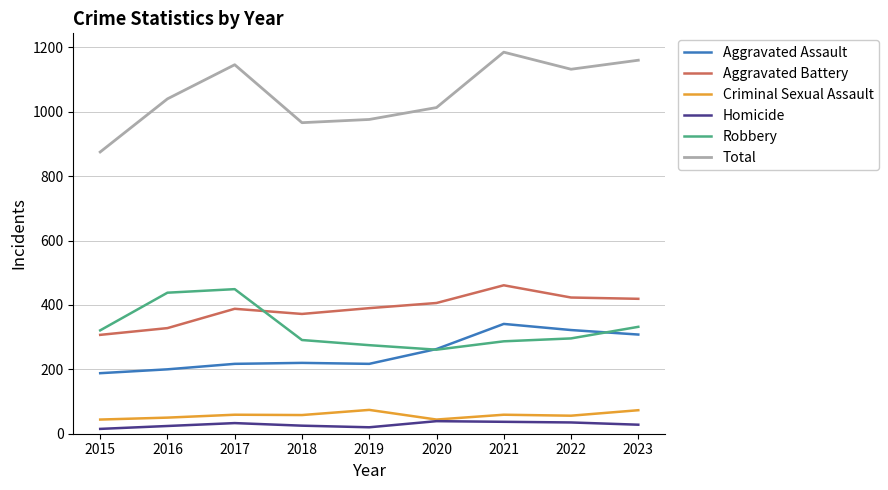

True or false: Aggravated Assault and Total cross at least once.

False